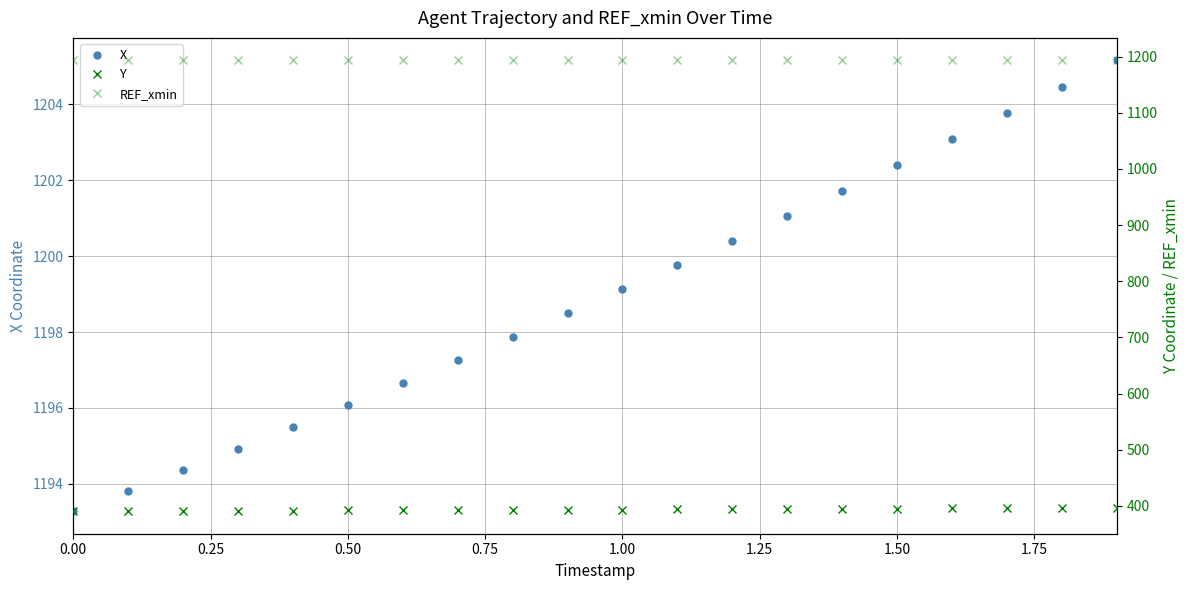

Reading right to left, extract all data points from this chart.

X: 1205.2	1204.5	1203.8	1203.1	1202.4	1201.7	1201.1	1200.4	1199.8	1199.1	1198.5	1197.9	1197.3	1196.7	1196.1	1195.5	1194.9	1194.4	1193.8	1193.3
Y: 396.7	396.3	395.9	395.5	395.1	394.8	394.4	394.1	393.8	393.4	393.1	392.8	392.5	392.2	391.9	391.6	391.3	391.0	390.7	390.5
REF_xmin: 1193.3	1193.3	1193.3	1193.3	1193.3	1193.3	1193.3	1193.3	1193.3	1193.3	1193.3	1193.3	1193.3	1193.3	1193.3	1193.3	1193.3	1193.3	1193.3	1193.3